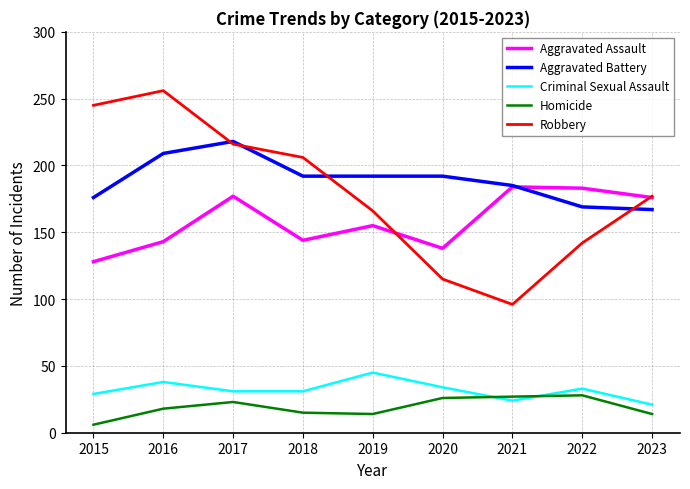

At 2022, list the series in order from largest to smallest.

Aggravated Assault, Aggravated Battery, Robbery, Criminal Sexual Assault, Homicide